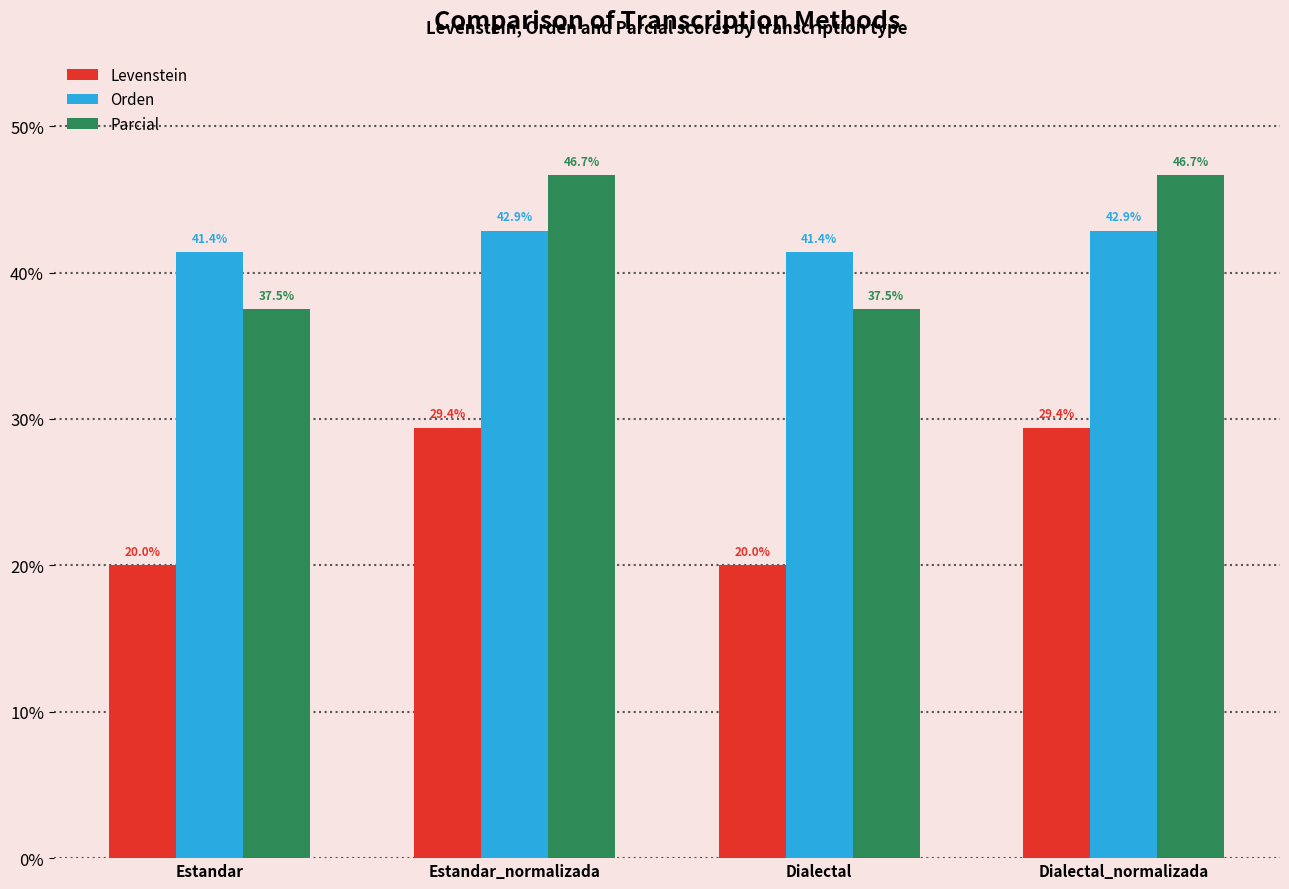

Count the number of categories in the chart.

4